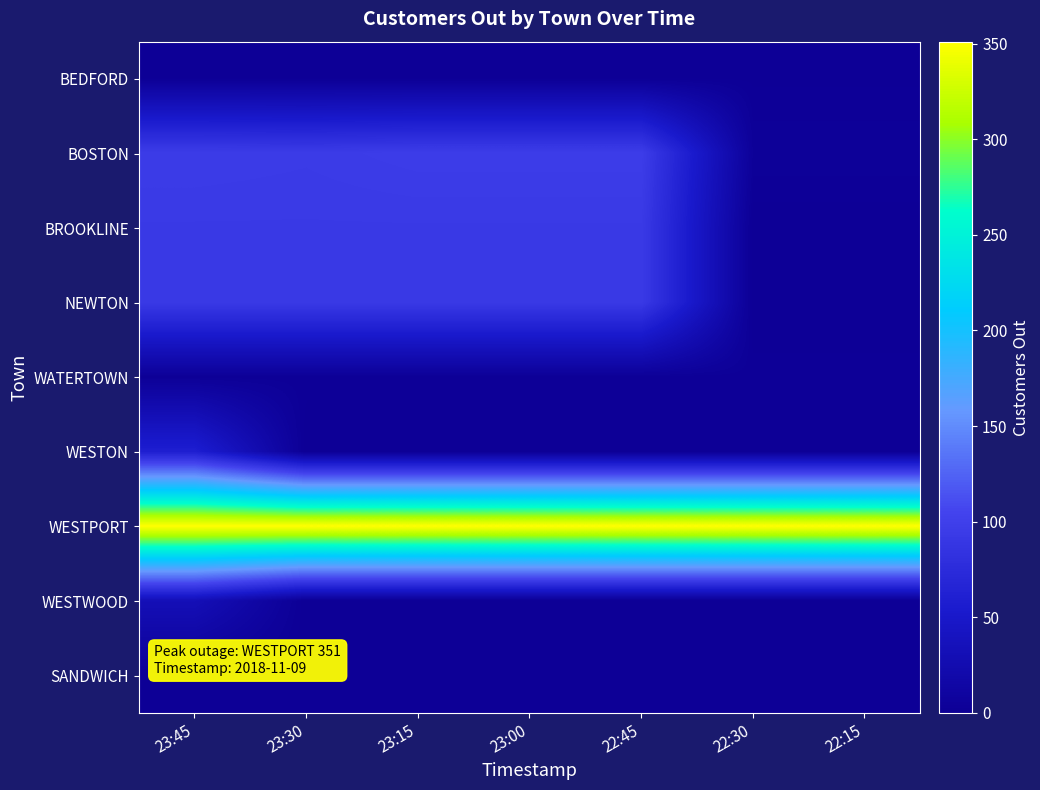

What is the spread (max minus min) of values at 23:00?

351